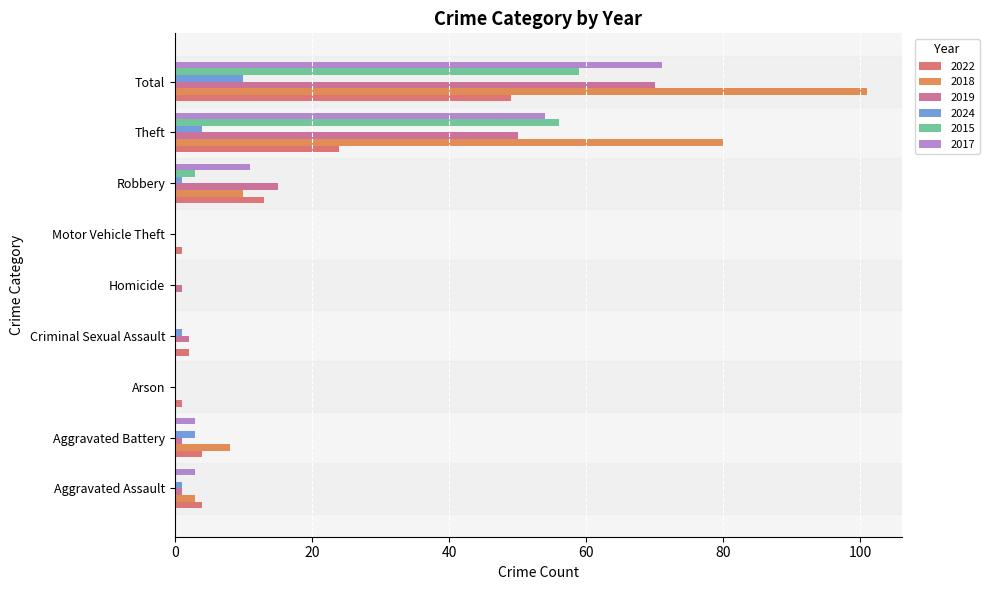

The 2019 series shows 47 at Total. True or false?

False